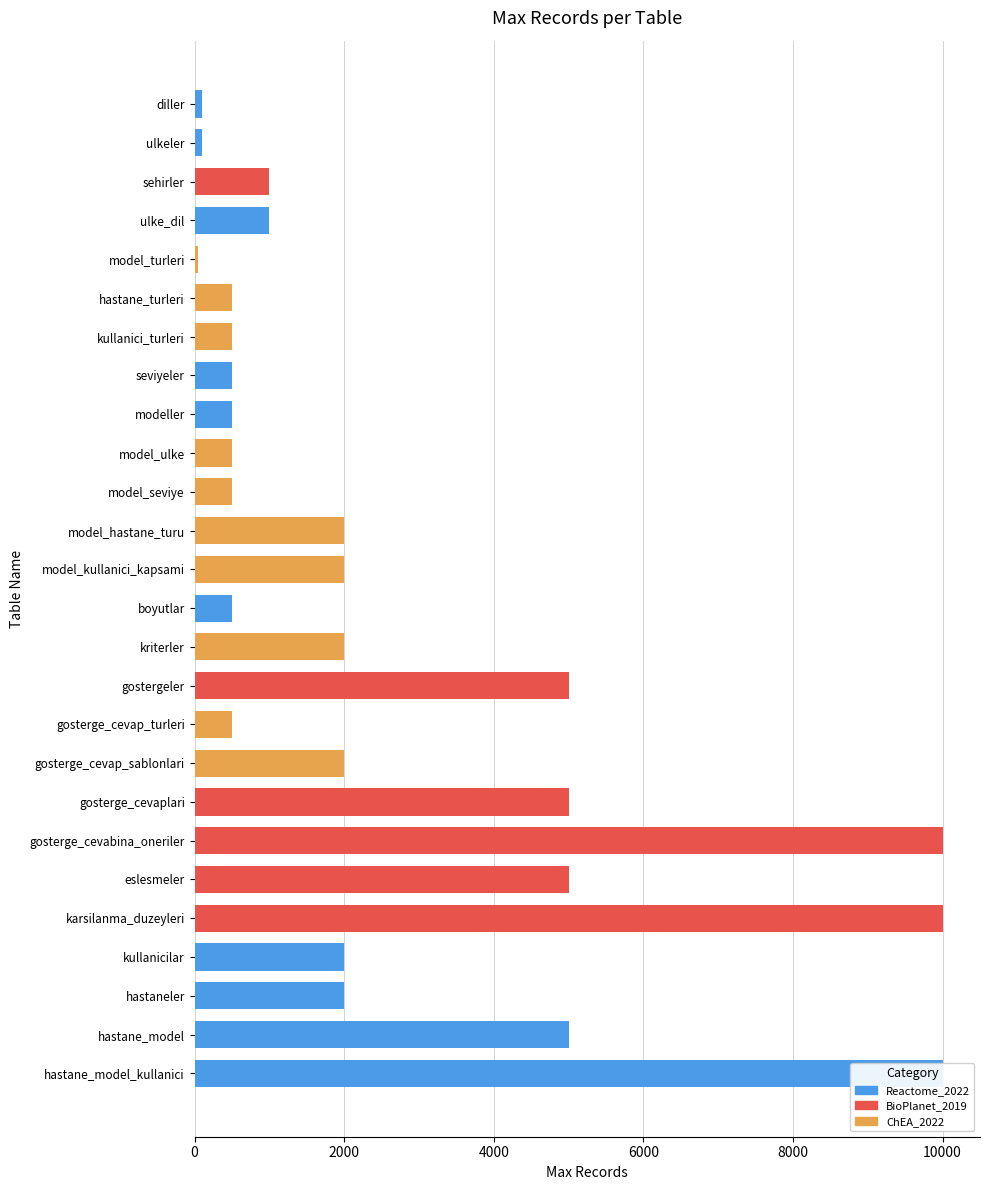

Rank the categories by value from highest to lowest.

gosterge_cevabina_oneriler, karsilanma_duzeyleri, hastane_model_kullanici, gostergeler, gosterge_cevaplari, eslesmeler, hastane_model, model_hastane_turu, model_kullanici_kapsami, kriterler, gosterge_cevap_sablonlari, kullanicilar, hastaneler, sehirler, ulke_dil, hastane_turleri, kullanici_turleri, seviyeler, modeller, model_ulke, model_seviye, boyutlar, gosterge_cevap_turleri, diller, ulkeler, model_turleri